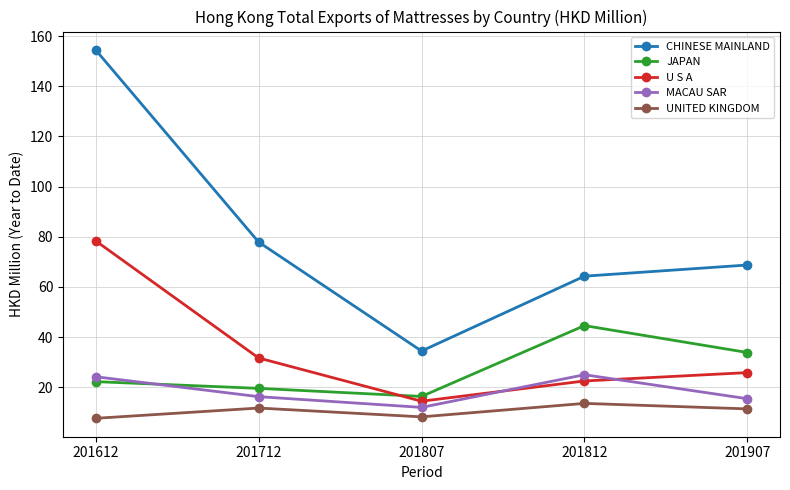

Rank the series by their maximum value, from lowest to highest.

UNITED KINGDOM, MACAU SAR, JAPAN, U S A, CHINESE MAINLAND